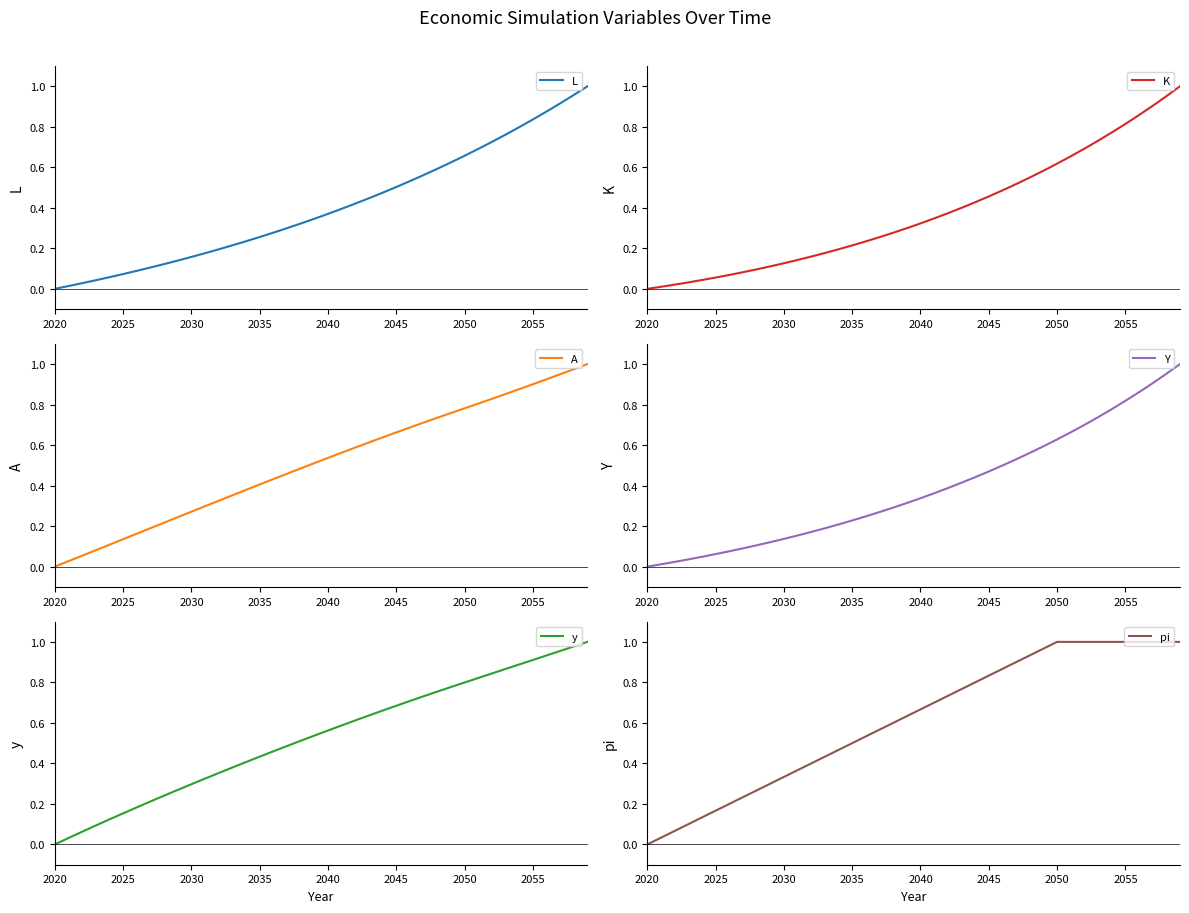

Which category has the lowest value in the A series?

2020